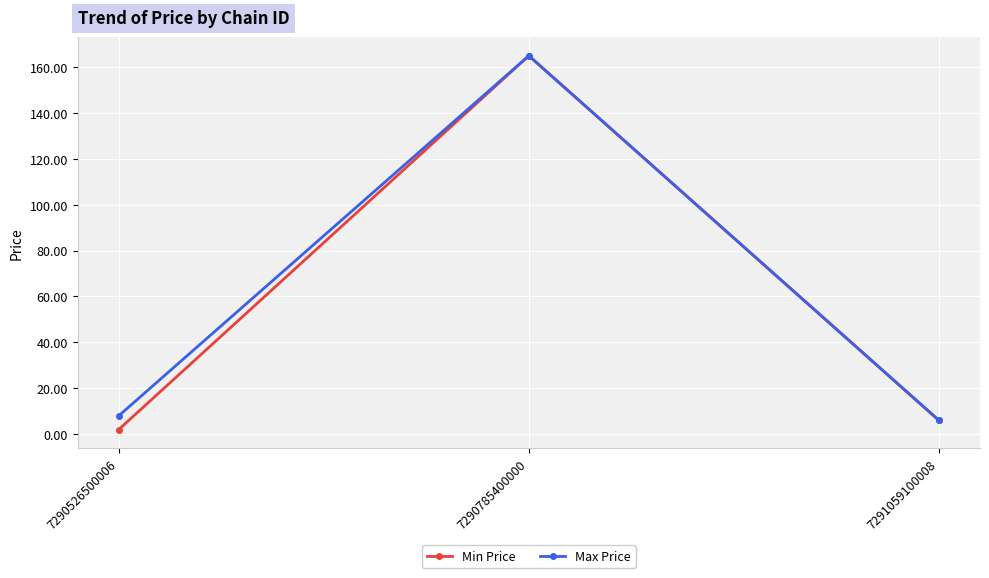

How many data points in Max Price are less than 7?

1